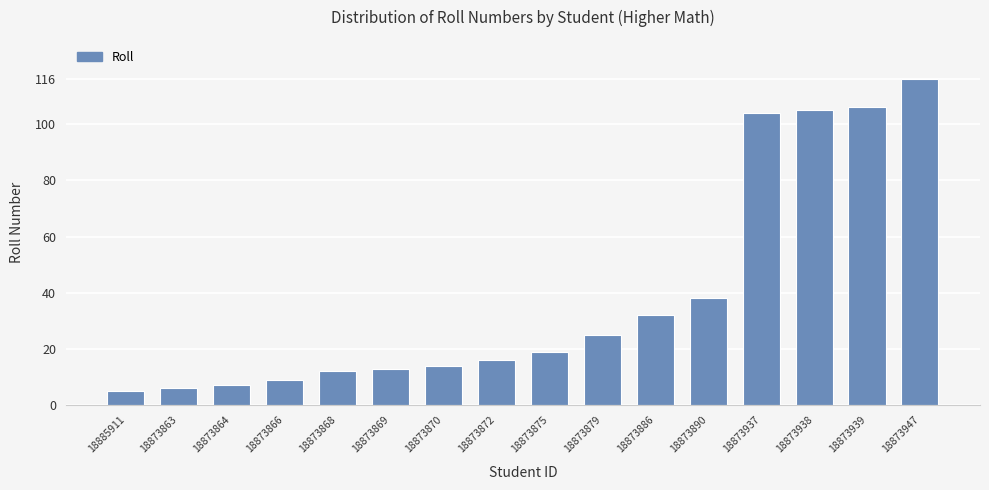

Approximately how many times larger is the value at 18873872 compared to 18873939?

0.2